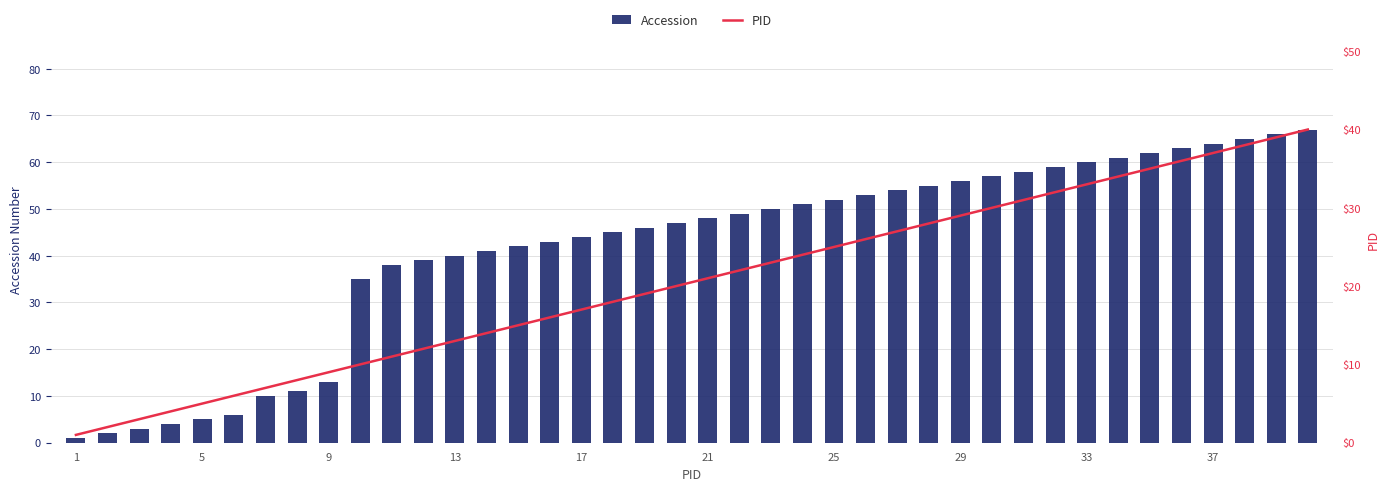

List the series in order of their peak value, lowest first.

PID, Accession